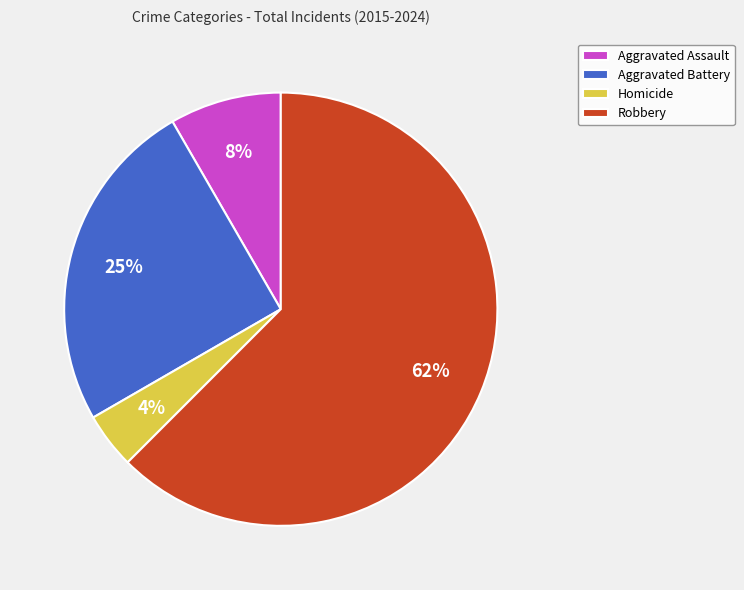

Between Homicide and Aggravated Battery, which is larger?

Aggravated Battery